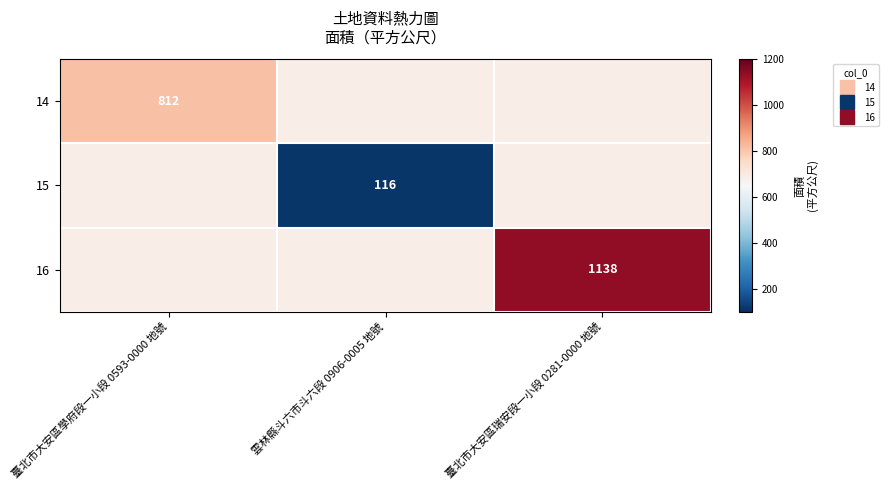

What is the spread (max minus min) of values at 臺北市大安區學府段一小段 0593-0000 地號?

123.3